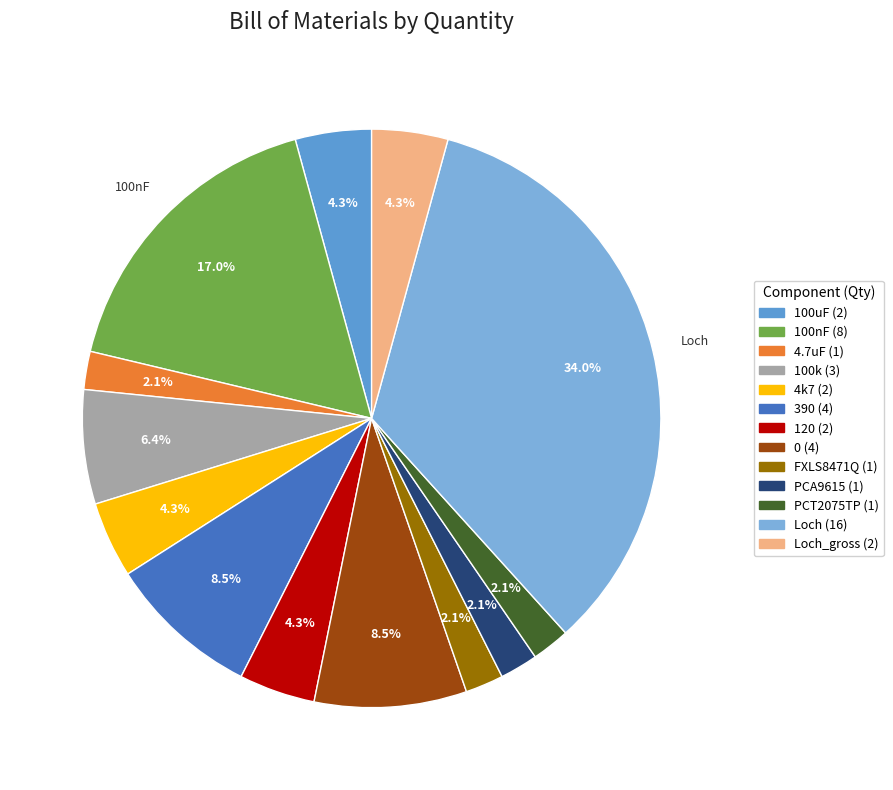

How many slices are in this pie chart?

13